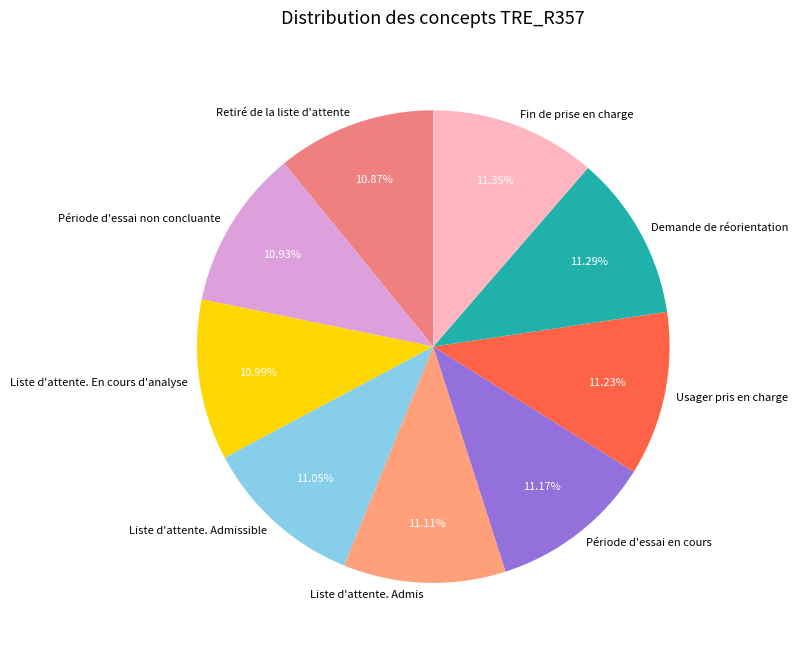

Does Usager pris en charge represent more than half of the total?

No